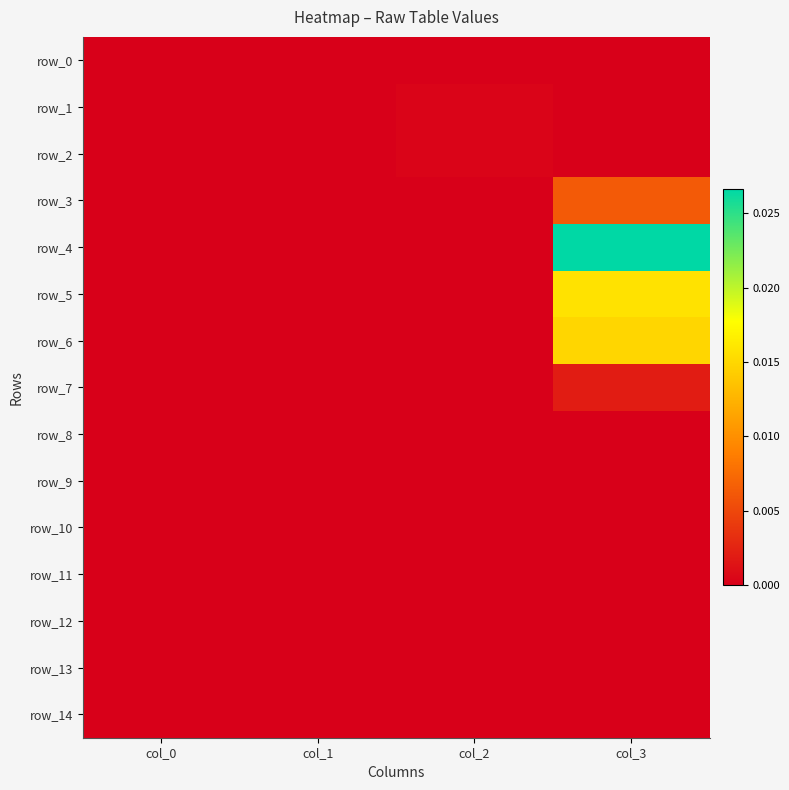

Between col_1 and col_3, which series saw the biggest shift?

row_4